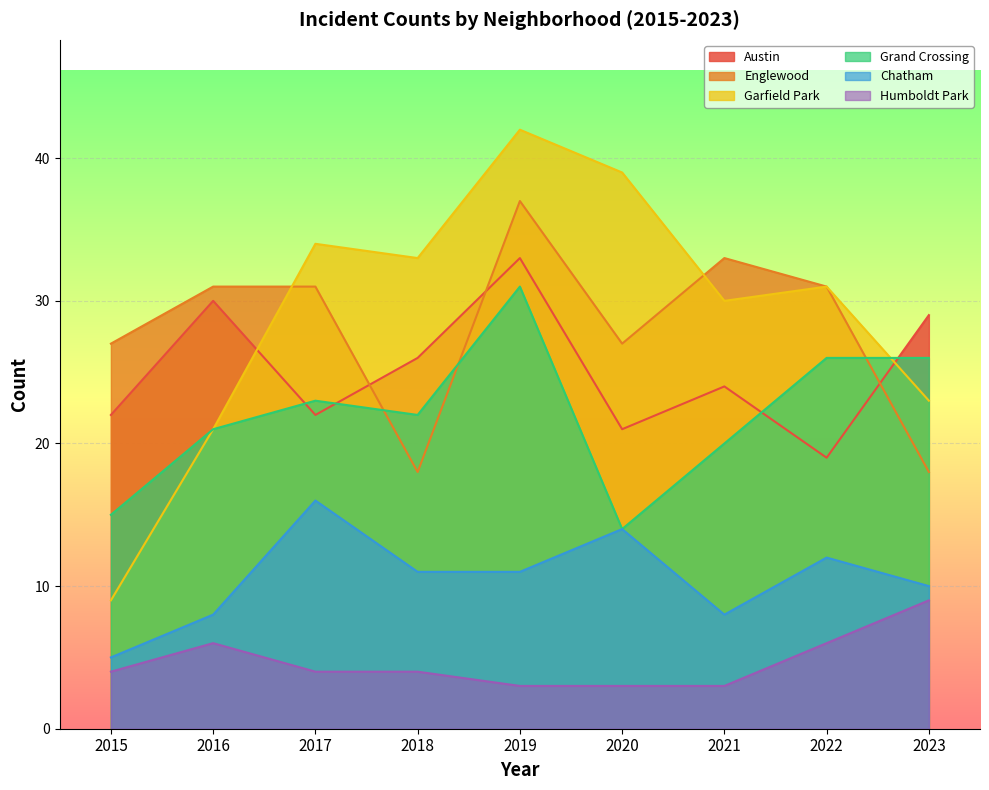

How many series are shown in this chart?

6